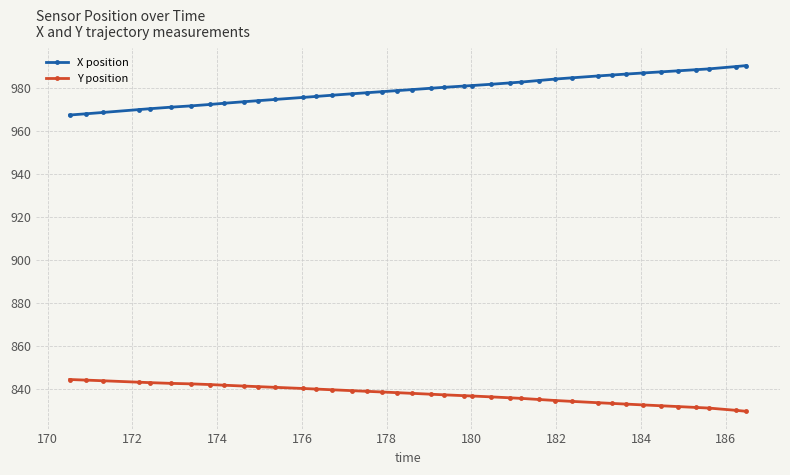

Which series has the largest total across all categories?

X position